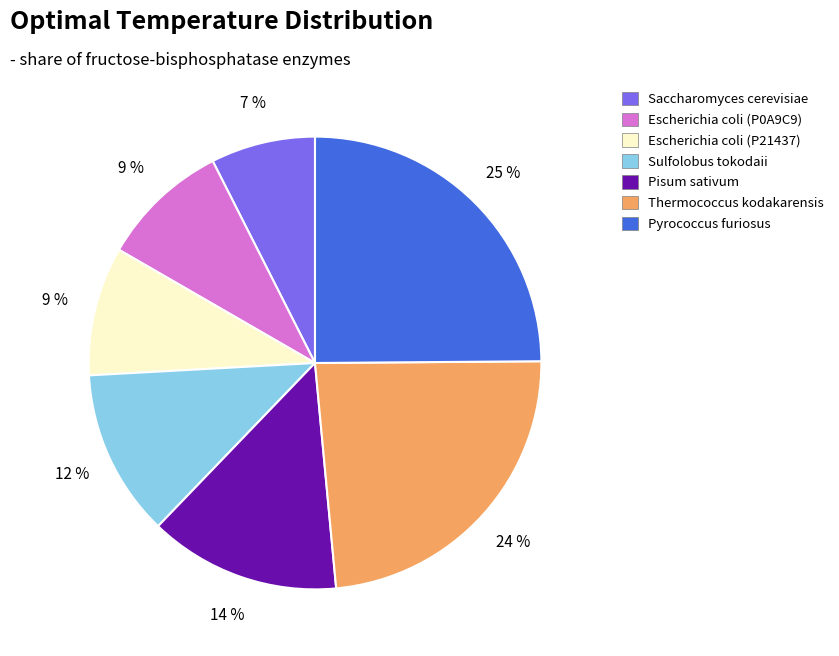

To the nearest percent, what portion does Escherichia coli (P0A9C9) represent?

9%